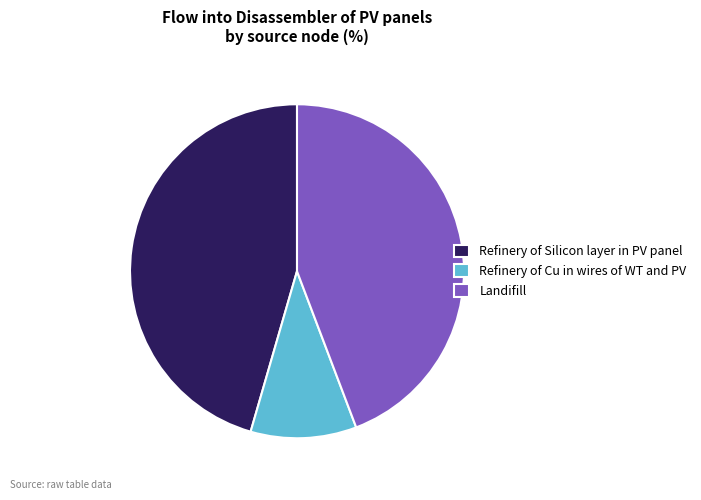

Is it true that Refinery of Cu in wires of WT and PV is 10% of the pie?

True